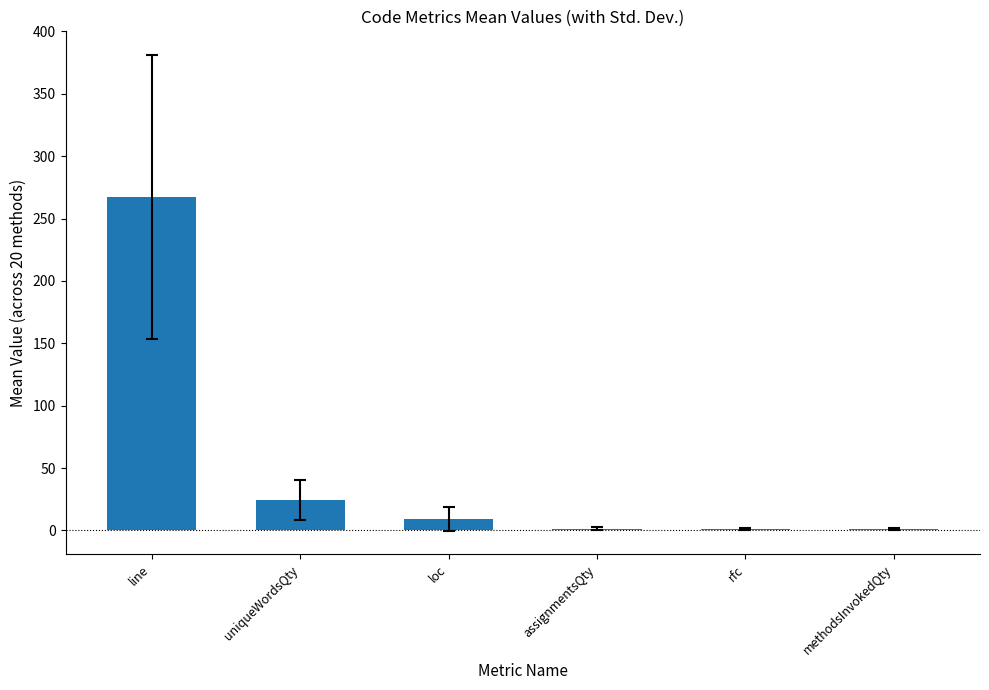

How many bars are there in total?

6